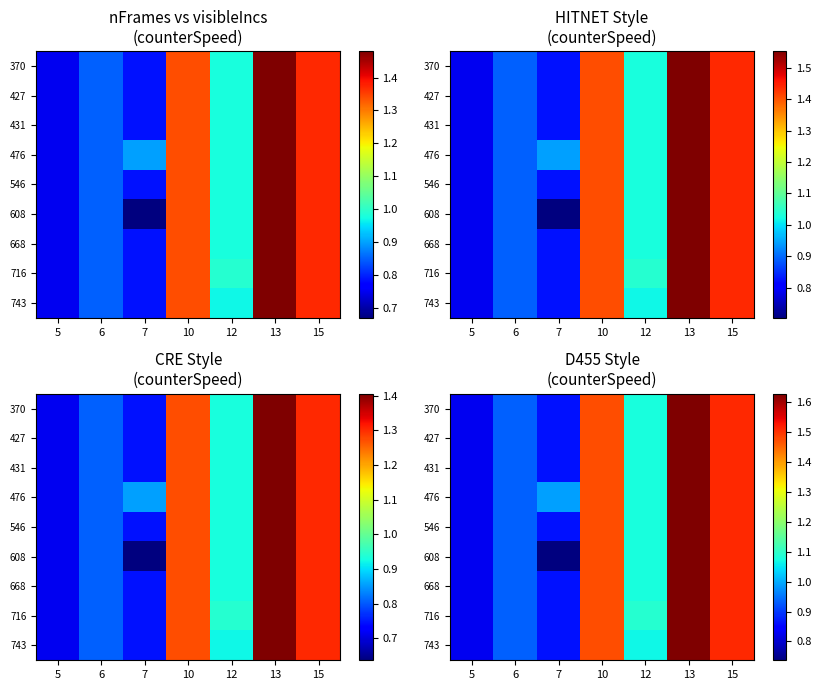

Is the value of 668 at 6 greater than the value of 546 at 7?

Yes